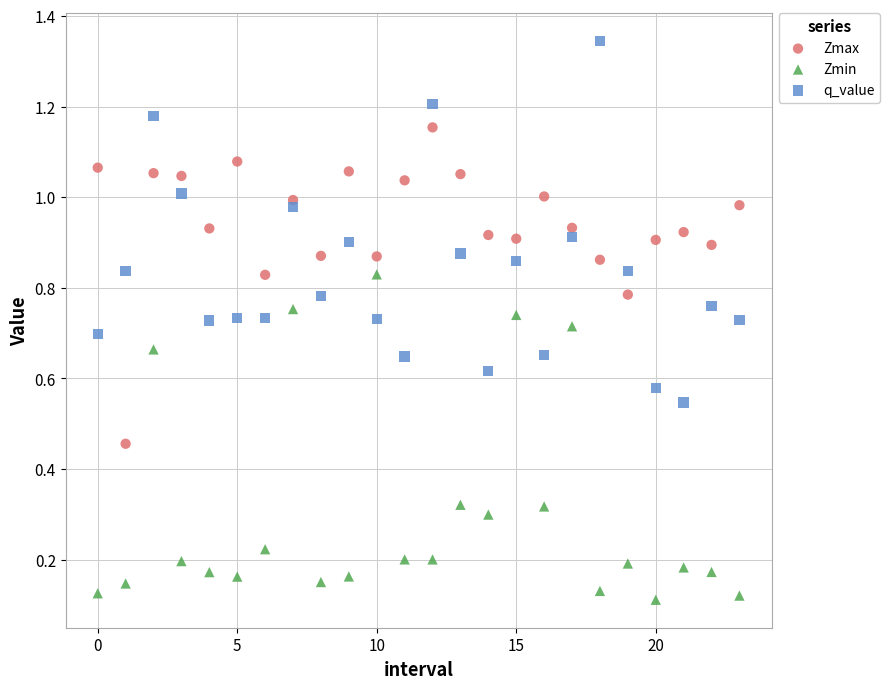

Which series contains the highest Y value?

q_value